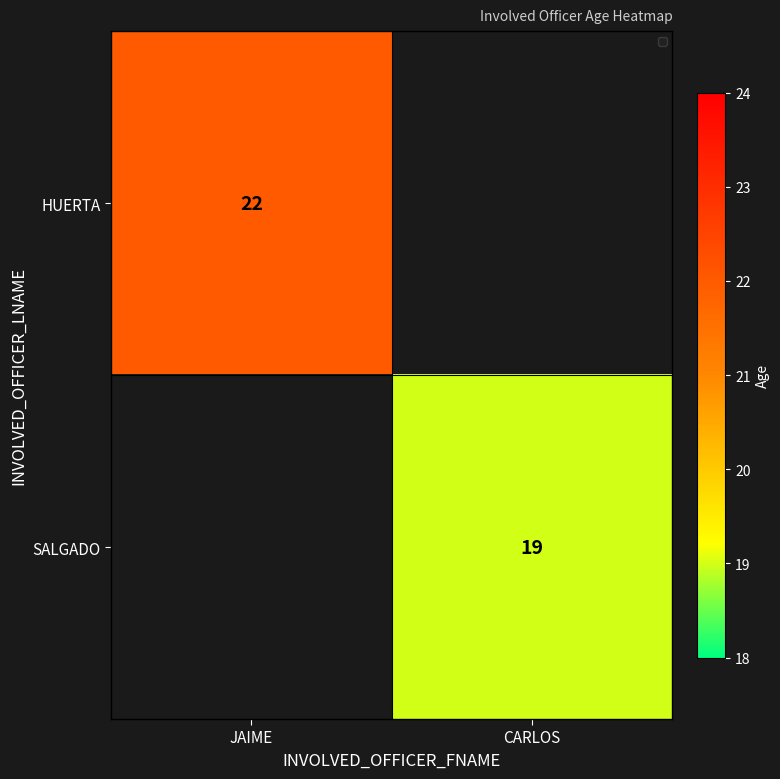

The HUERTA series shows 13 at JAIME. True or false?

False